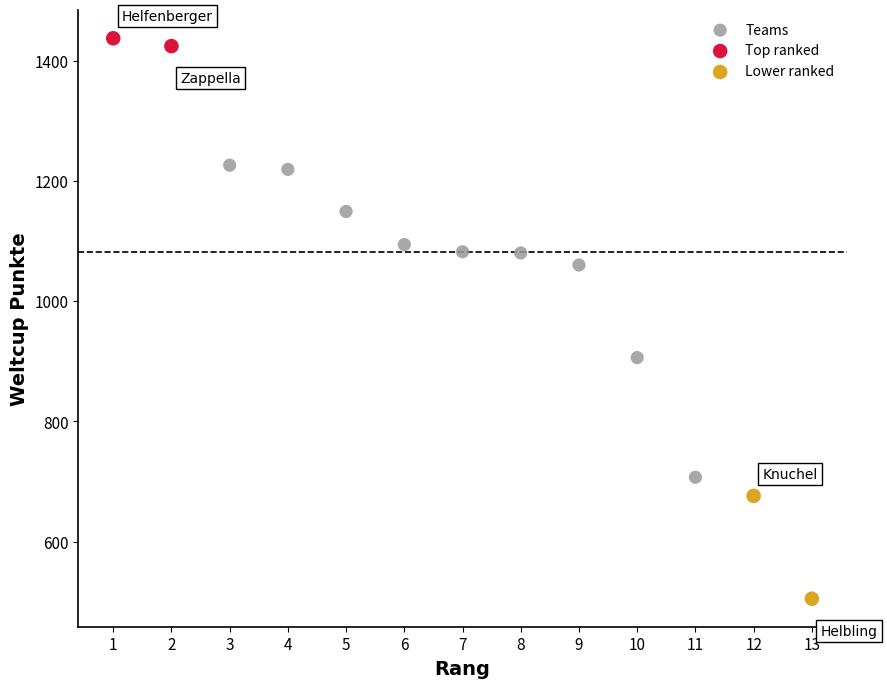

What are all the series names shown in the legend?

Teams, Top ranked, Lower ranked